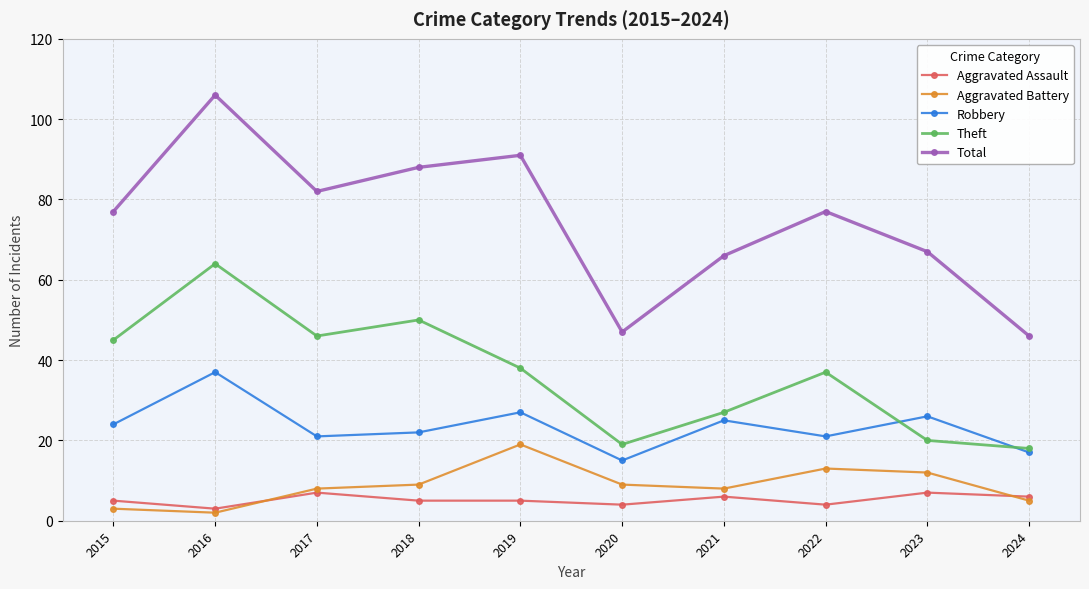

Count the number of categories in the chart.

10